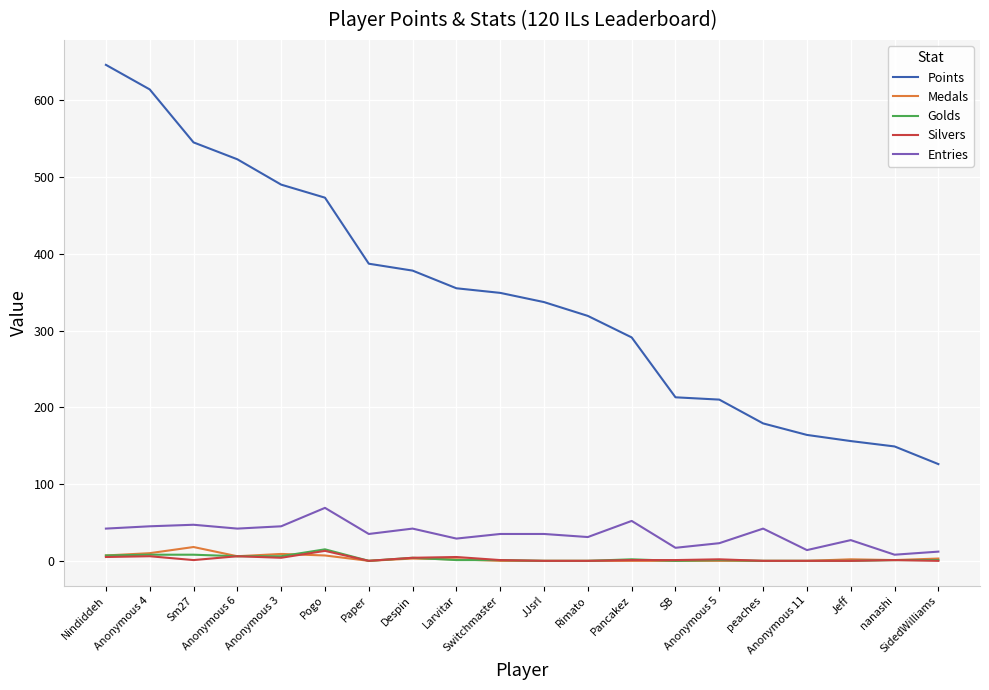

What is the greatest value displayed?

646